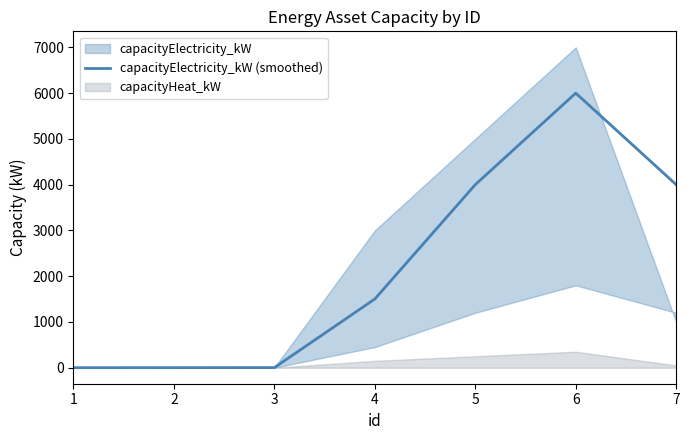

Rank the categories by value from highest to lowest.

6, 5, 7, 4, 3, 2, 1